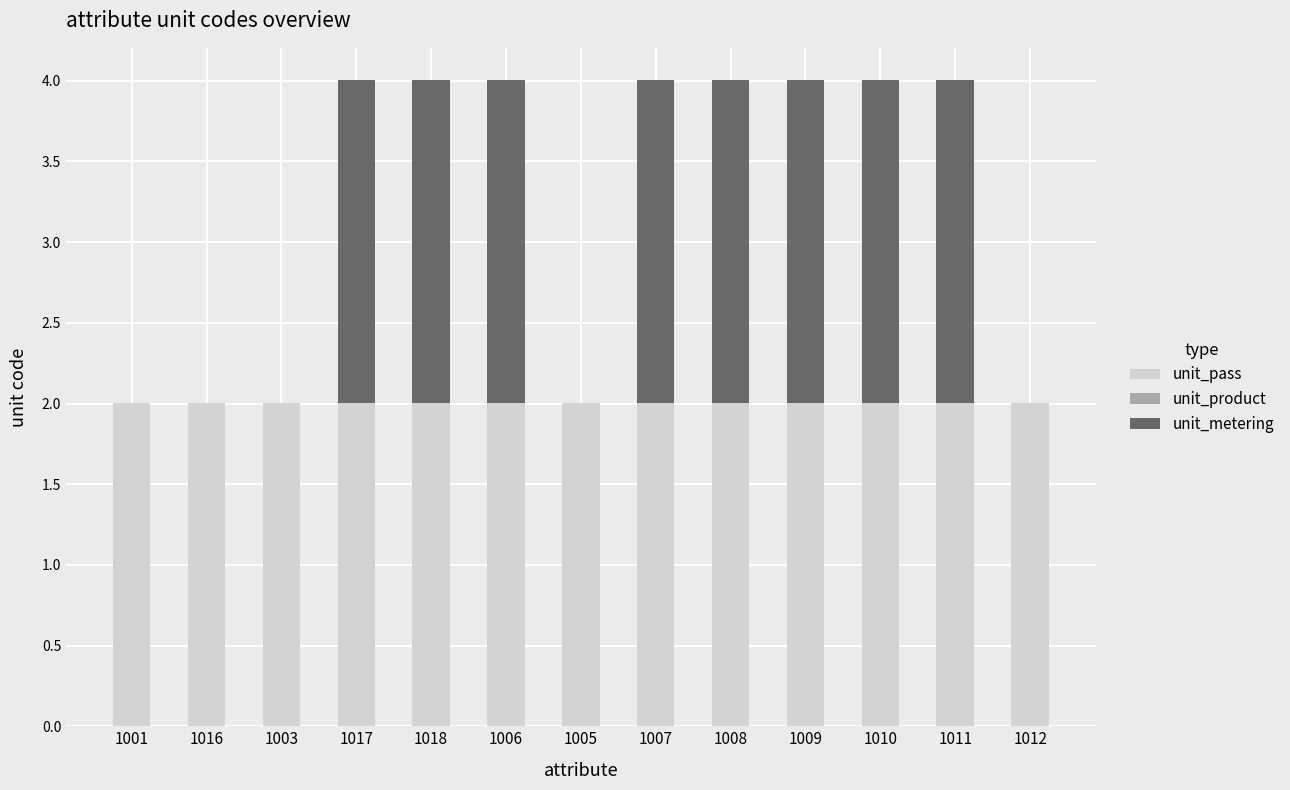

The unit_pass series shows 2.0 at 1006. True or false?

True